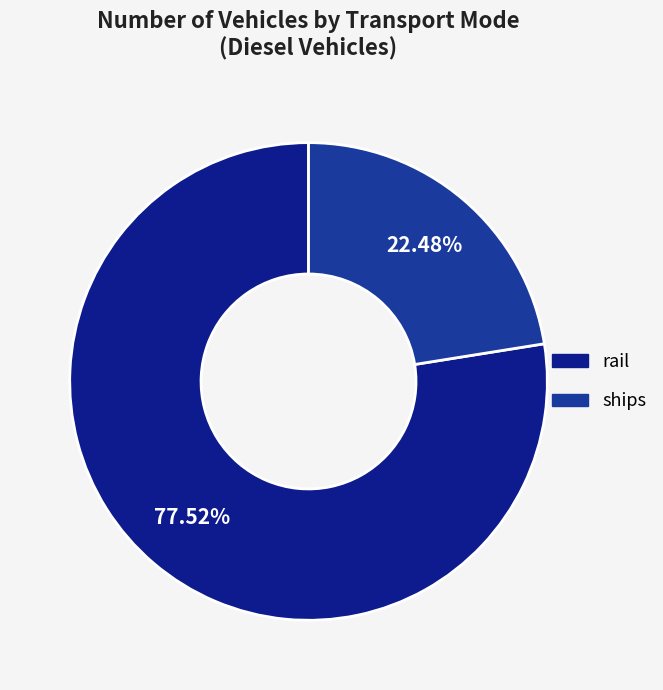

Count the number of slices in the pie.

2